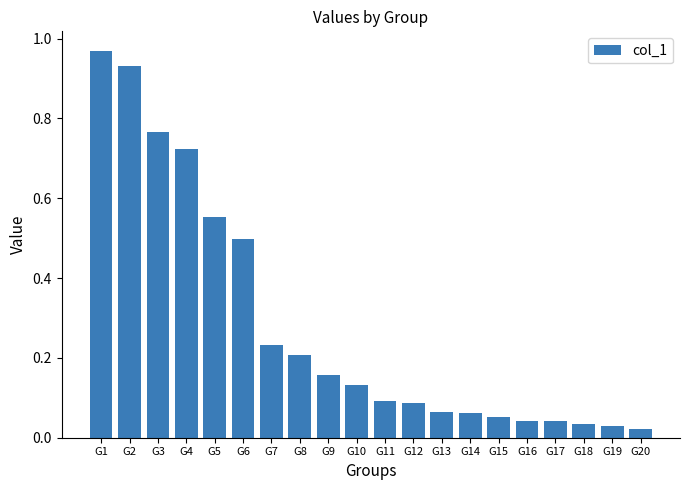

The value at G14 is 0.0. True or false?

False